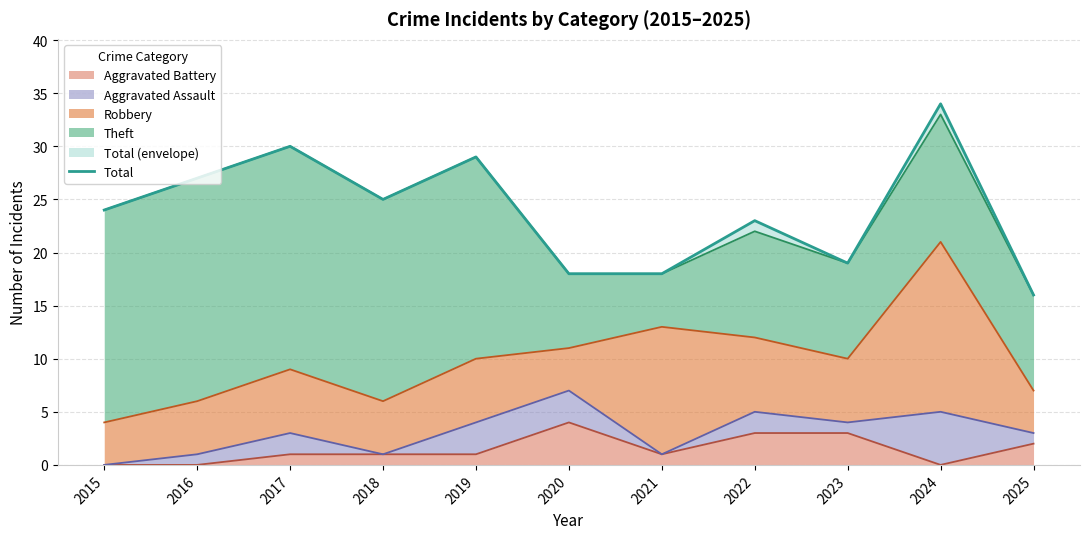

Count the number of categories in the chart.

11